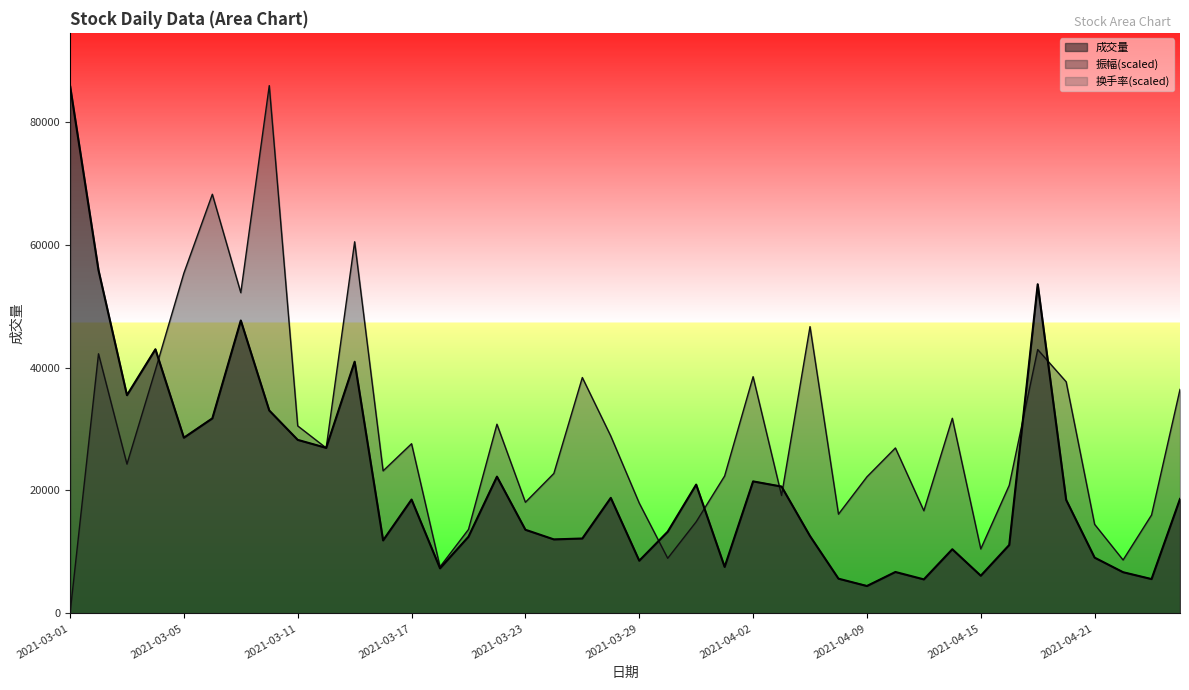

Which series ends up on top after the final intersection of 换手率 and 振幅?

振幅